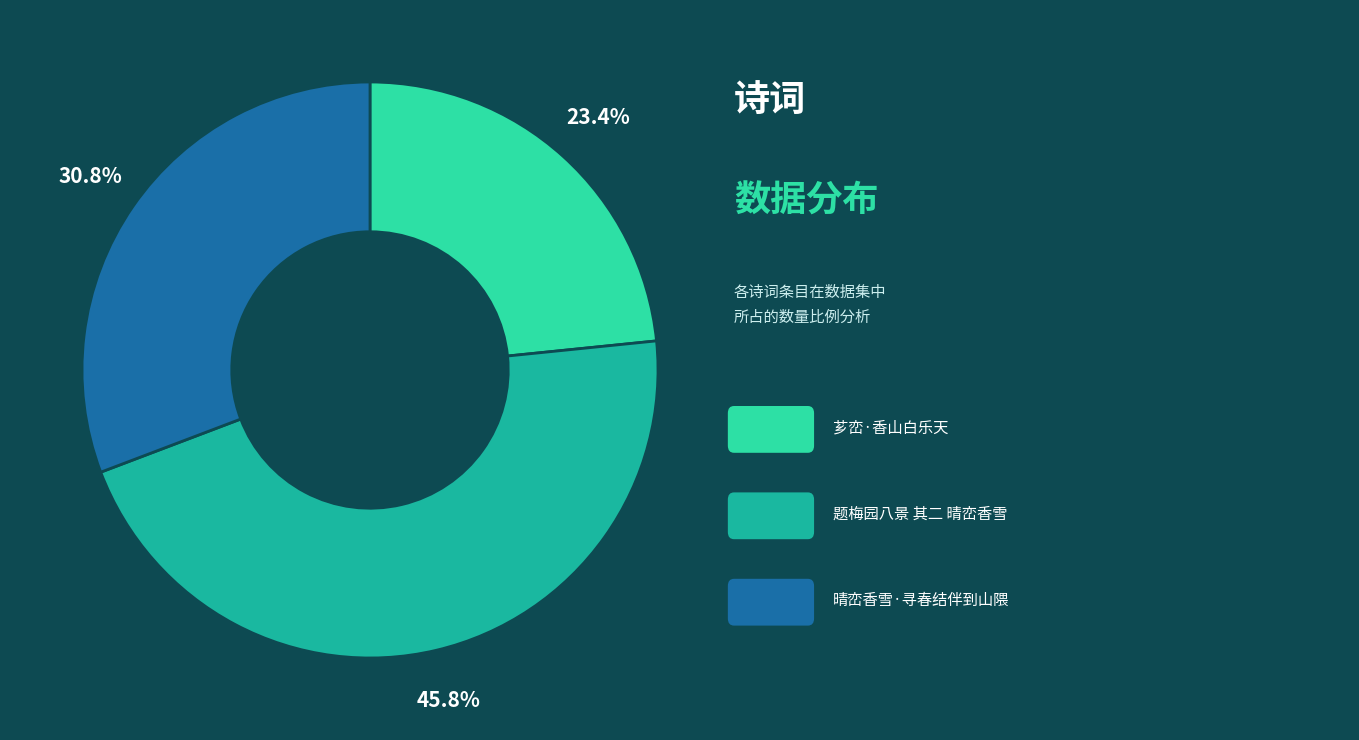

Is there any slice that represents more than half of the pie?

No